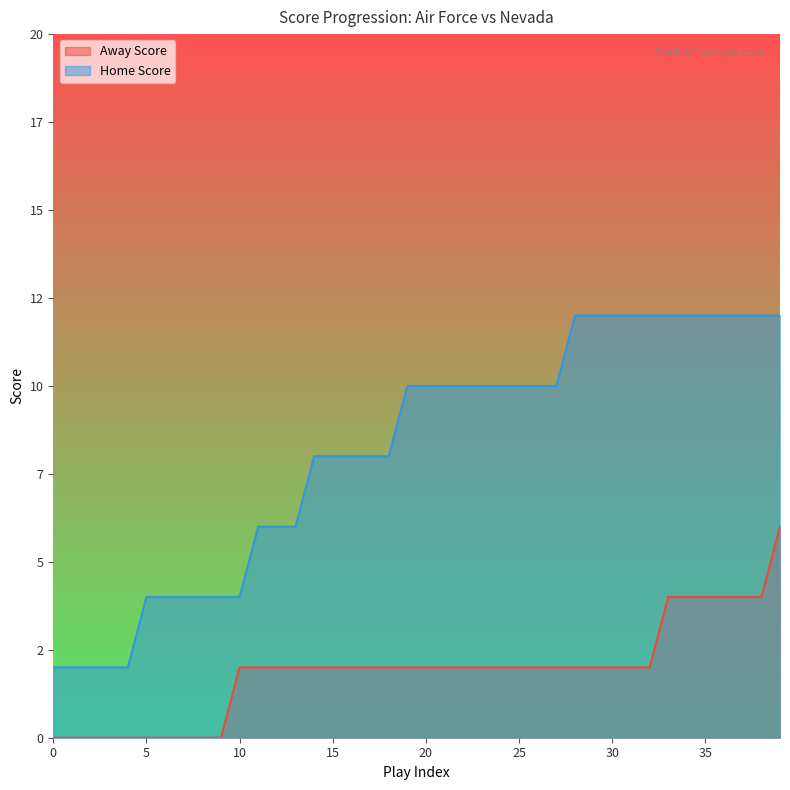

What are all the series names shown in the legend?

Away Score, Home Score